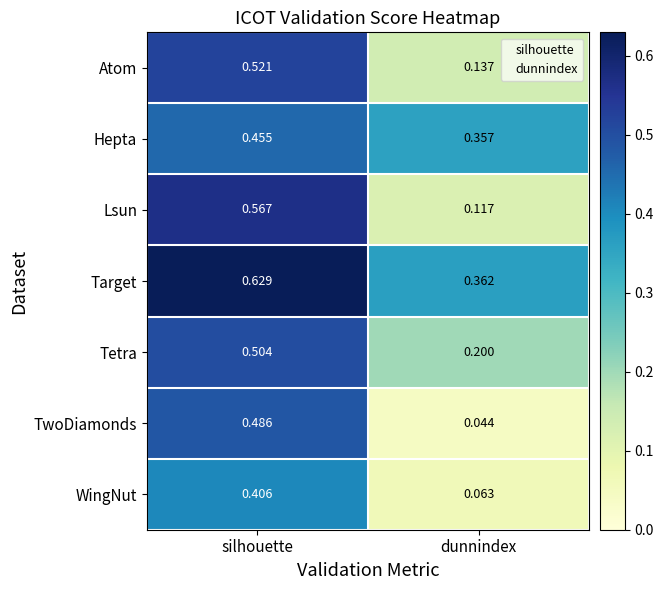

How many series are shown in this chart?

7